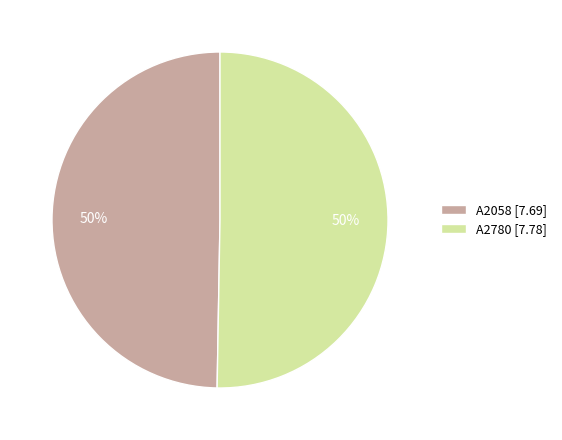

What is the ratio of the value at A2058 to the value at A2780?

1.0